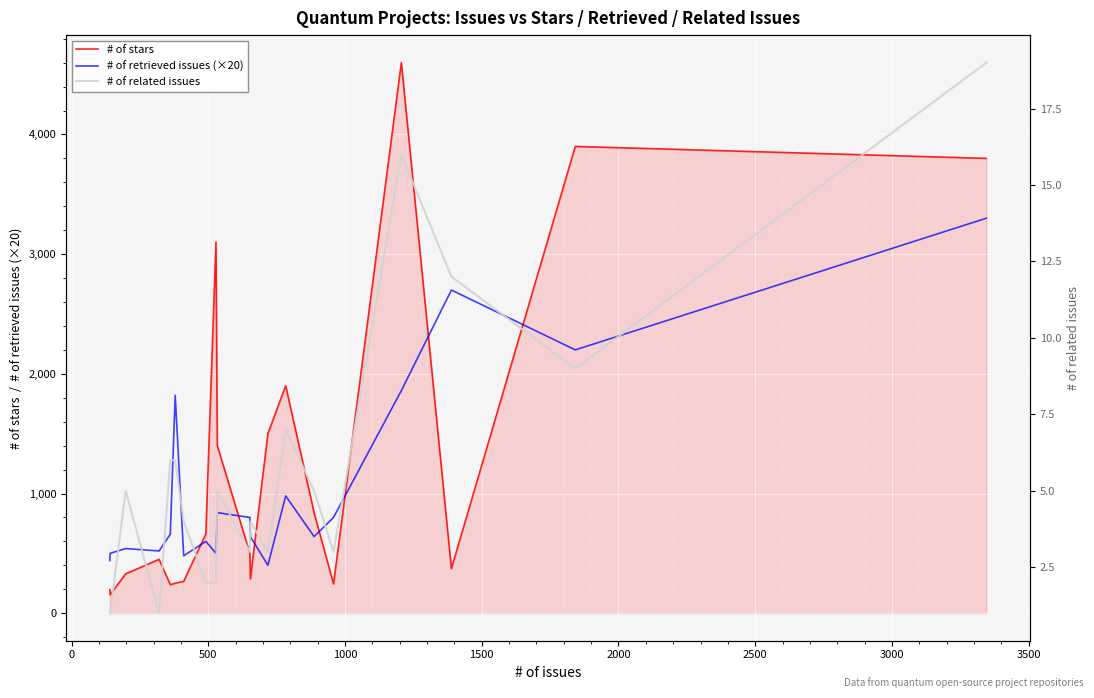

Reading right to left, list all the values displayed in this chart.

# of stars: 3800	3900	372	4600	245	839	1900	1500	286	500	1400	3100	661	266	250	239	450	329	154	197
# of retrieved issues (×20): 3300	2200	2700	1860	800	640	980	400	640	800	840	500	600	480	1820	660	520	540	500	440
# of related issues: 19	9	12	16	3	5	7	3	4	3	5	2	2	4	6	6	1	5	1	1